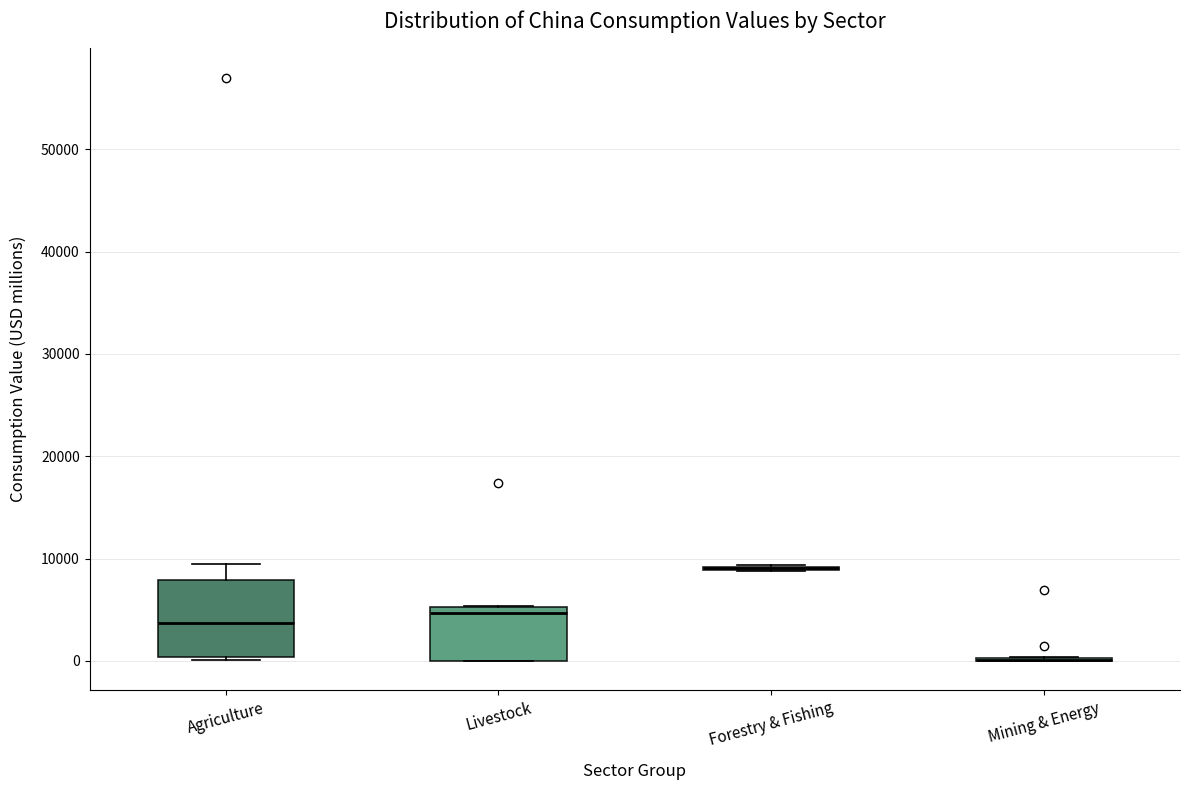

Which box is the tallest, from its lower edge to its upper edge?

Agriculture